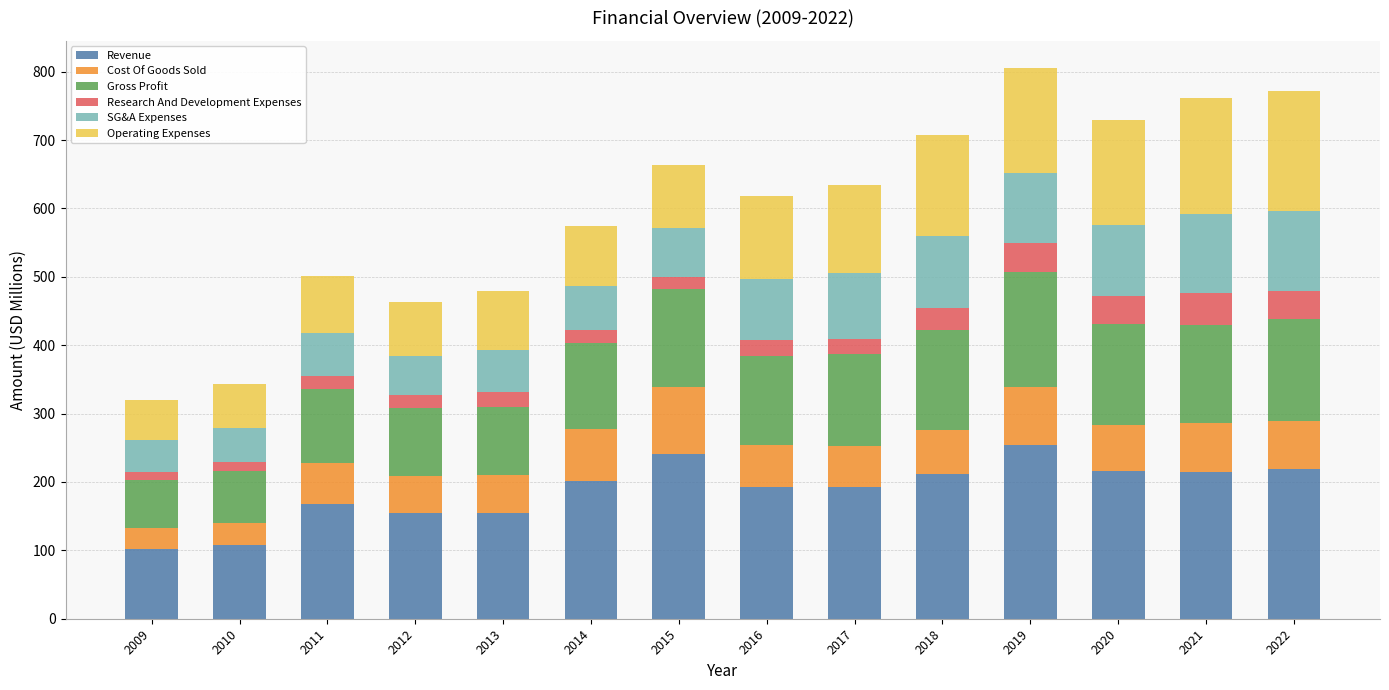

What is the minimum value for Revenue?

101.7